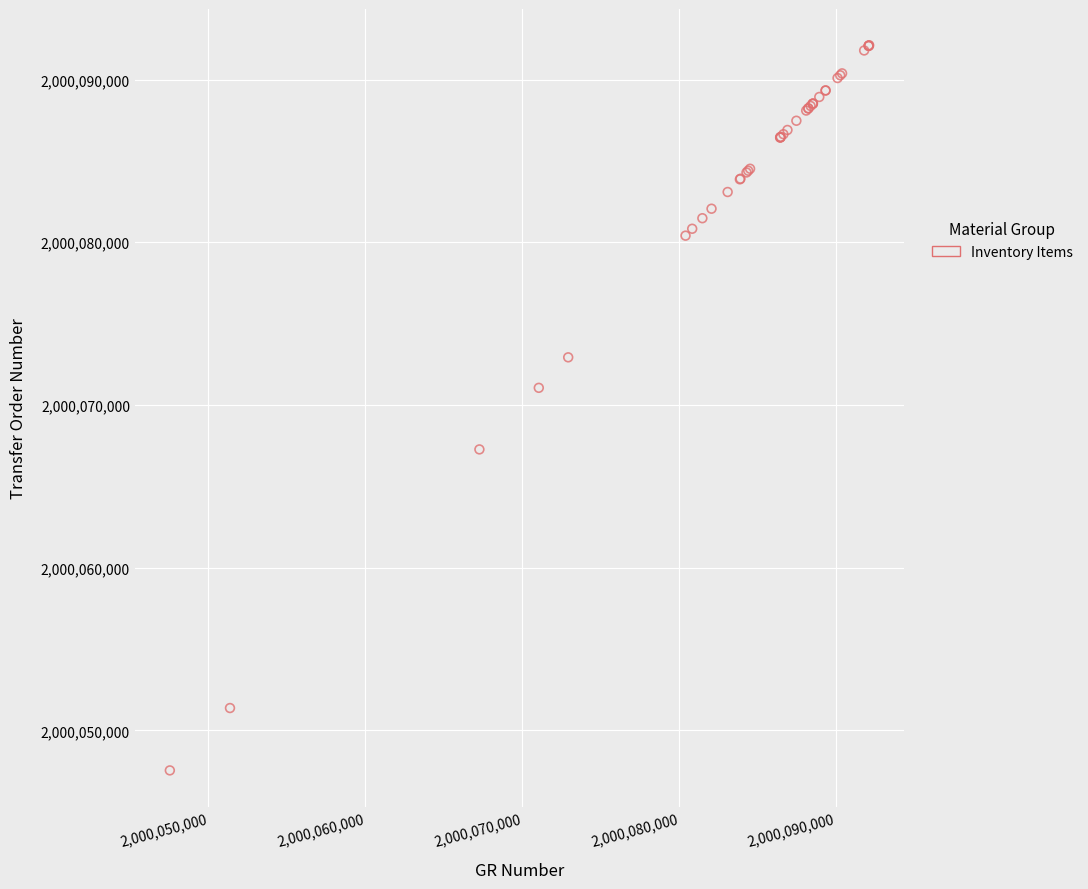

What Y value in the scatter plot is closest to 2000069823?

2000071053